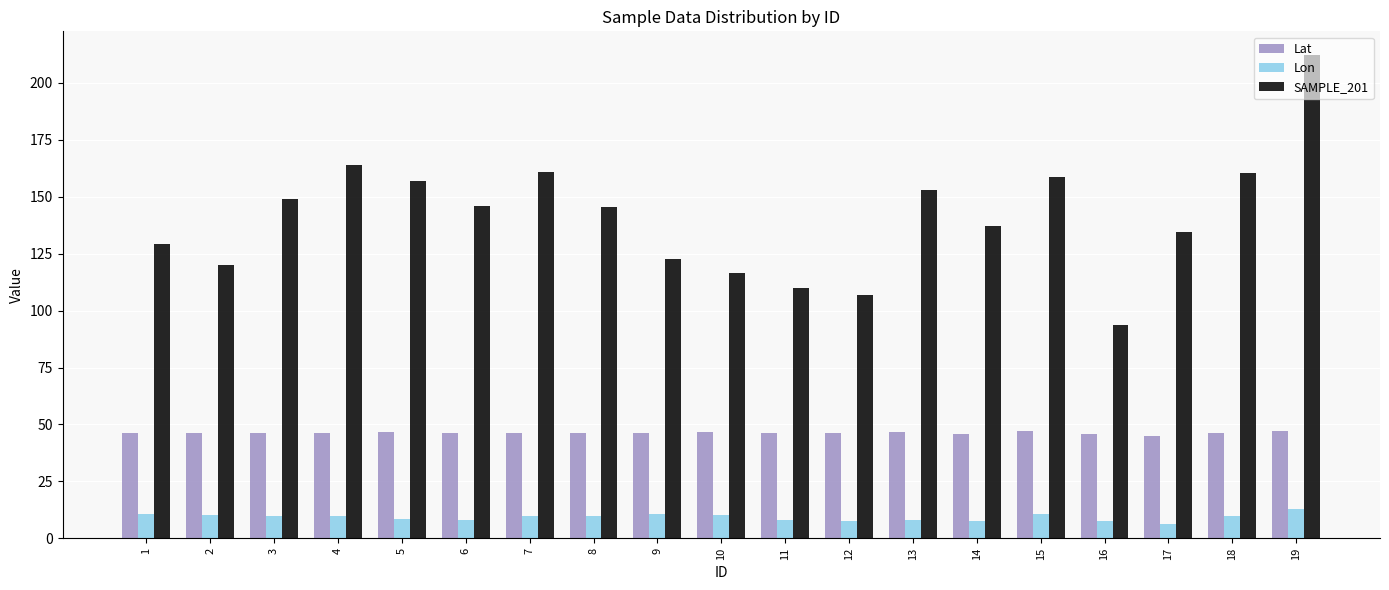

What is the difference between the second highest and minimum values in the Lon series?

4.5